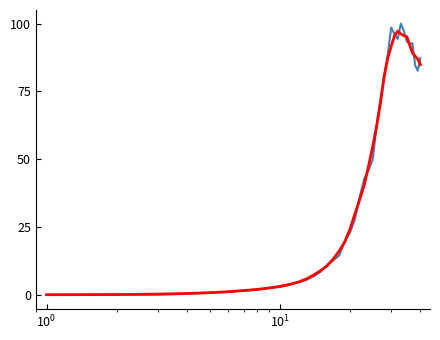

Is this an area chart (filled region under the line)?

No